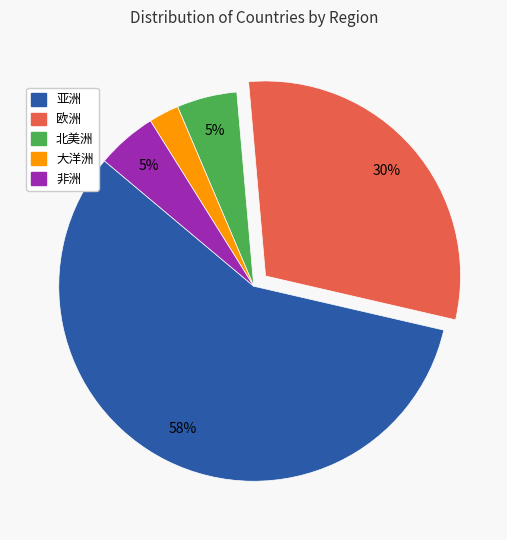

Approximately how many times larger is the value at 亚洲 compared to 欧洲?

1.9